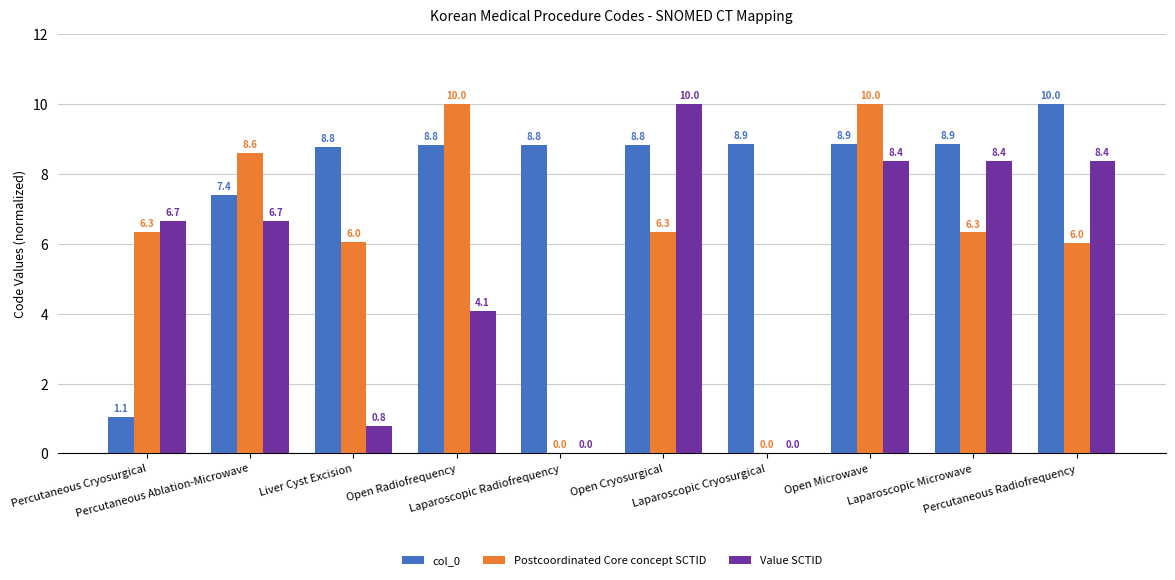

What is the highest value of the Value SCTID series?

10.0